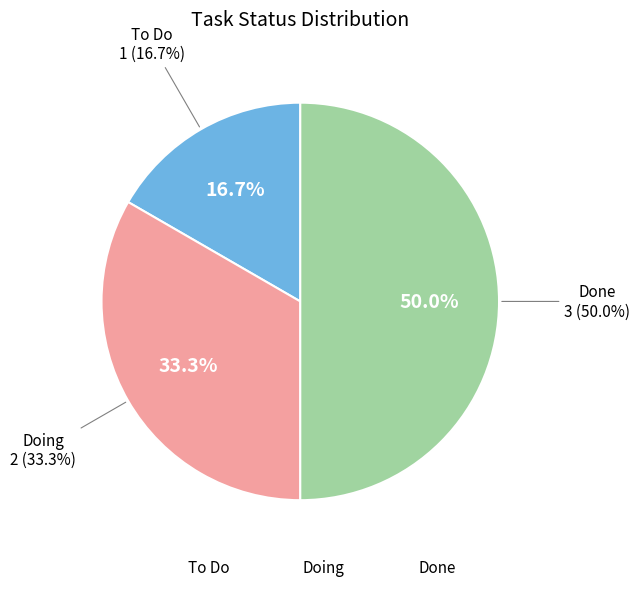

To the nearest percent, what is the combined percentage of Doing and To Do?

50%